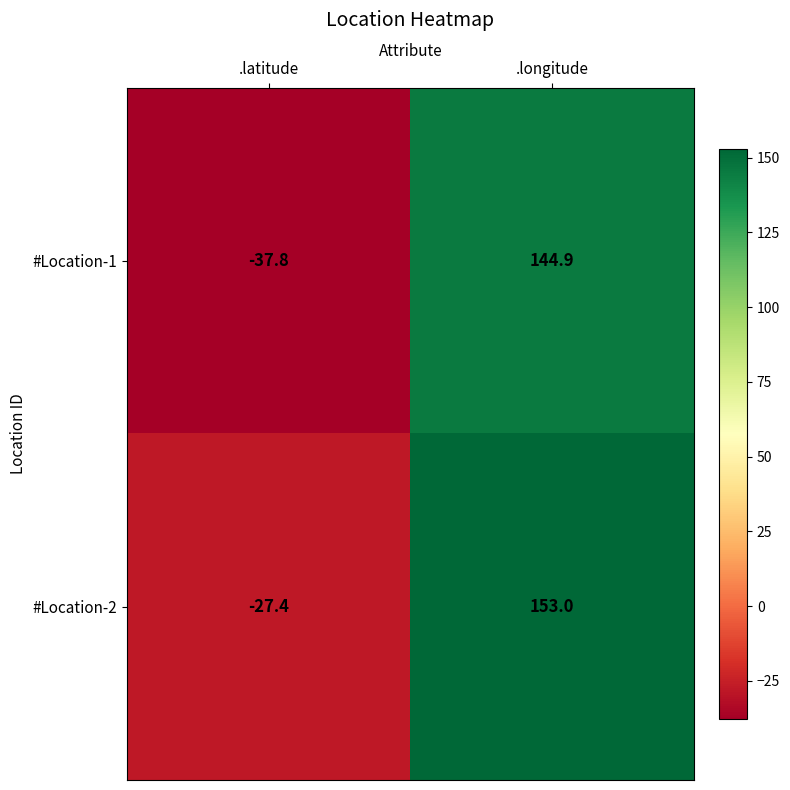

What is the difference between the highest and lowest values at .latitude?

10.4